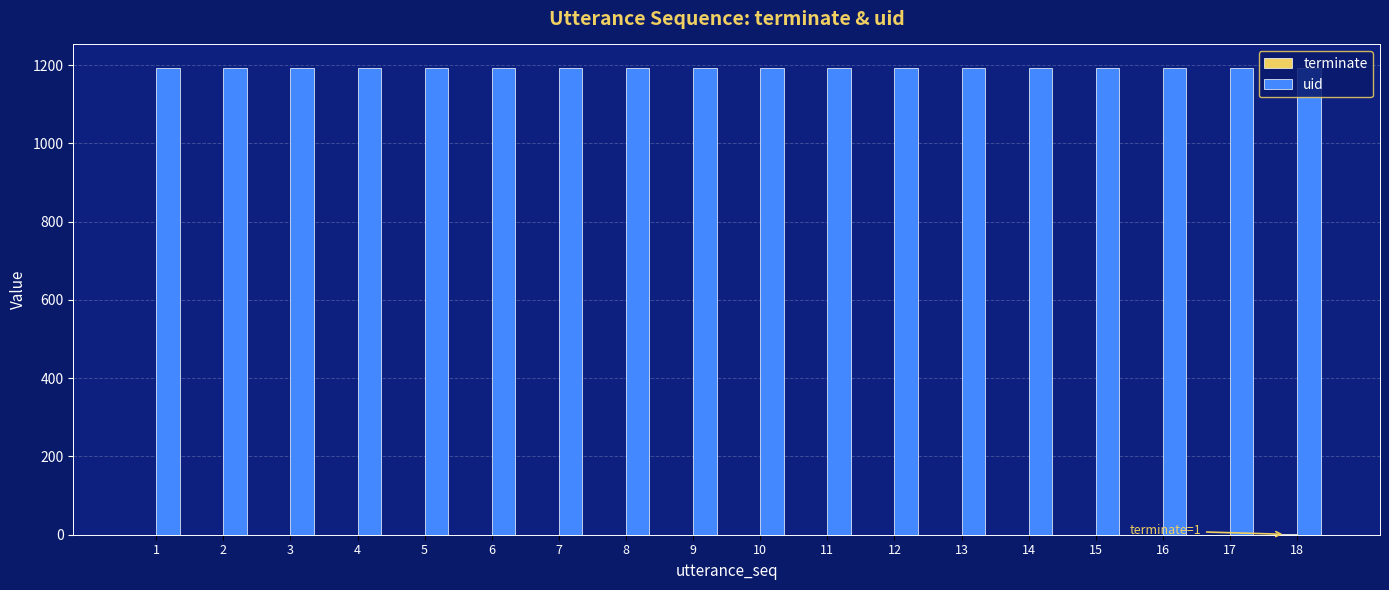

Which series has the largest total across all categories?

uid